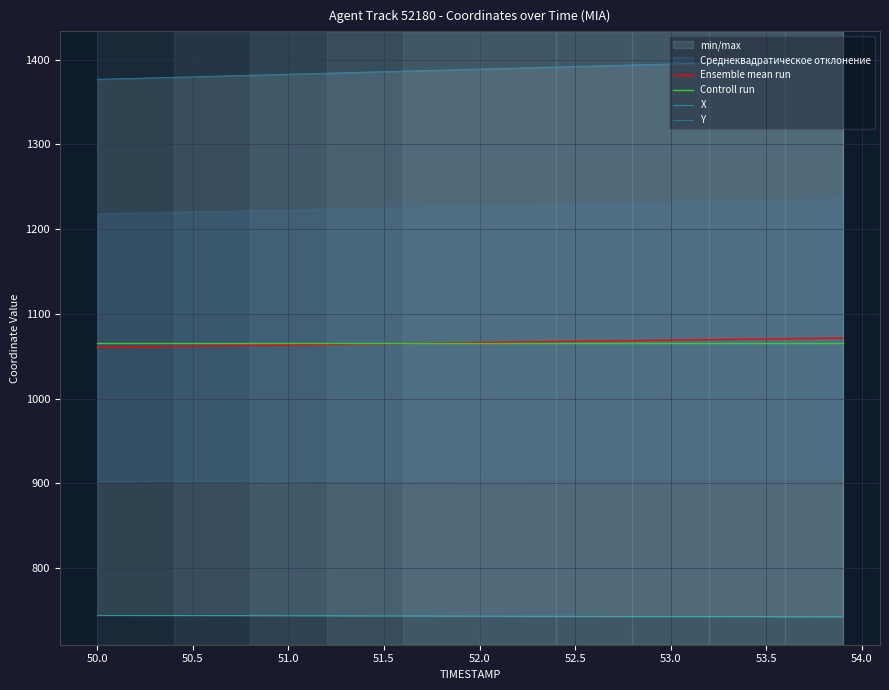

Reading left to right, list all the values displayed in this chart.

Ensemble mean run: 1060.5	1060.8	1061.1	1061.4	1061.6	1061.9	1062.2	1062.5	1062.8	1063.1	1063.3	1063.6	1063.9	1064.2	1064.5	1064.7	1065.0	1065.3	1065.6	1065.9	1066.1	1066.4	1066.7	1067.0	1067.3	1067.5	1067.8	1068.1	1068.4	1068.7	1068.9	1069.2	1069.5	1069.8	1070.1	1070.3	1070.6	1070.9	1071.2	1071.4
Controll run: 1066.0	1066.0	1066.0	1066.0	1066.0	1066.0	1066.0	1066.0	1066.0	1066.0	1066.0	1066.0	1066.0	1066.0	1066.0	1066.0	1066.0	1066.0	1066.0	1066.0	1066.0	1066.0	1066.0	1066.0	1066.0	1066.0	1066.0	1066.0	1066.0	1066.0	1066.0	1066.0	1066.0	1066.0	1066.0	1066.0	1066.0	1066.0	1066.0	1066.0
X: 744.2	744.2	744.1	744.1	744.1	744.0	744.0	743.9	743.9	743.8	743.8	743.8	743.7	743.7	743.6	743.6	743.5	743.5	743.5	743.4	743.4	743.3	743.3	743.2	743.2	743.1	743.1	743.0	743.0	742.9	742.9	742.8	742.8	742.7	742.7	742.6	742.6	742.5	742.5	742.5
Y: 1376.8	1377.4	1378.0	1378.6	1379.2	1379.8	1380.4	1381.0	1381.7	1382.3	1382.9	1383.5	1384.1	1384.7	1385.3	1385.9	1386.5	1387.1	1387.7	1388.3	1388.9	1389.5	1390.1	1390.8	1391.3	1392.0	1392.6	1393.2	1393.8	1394.4	1395.0	1395.6	1396.2	1396.8	1397.4	1398.0	1398.6	1399.2	1399.8	1400.4